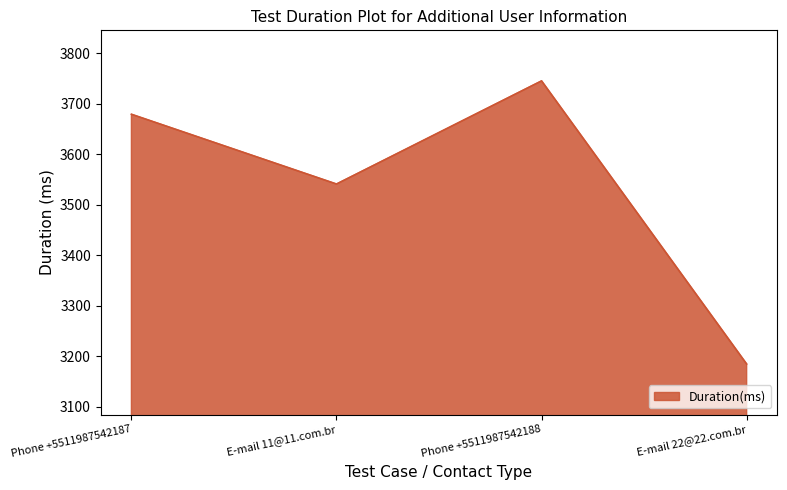

Which category has the lowest value across all series?

E-mail 22@22.com.br